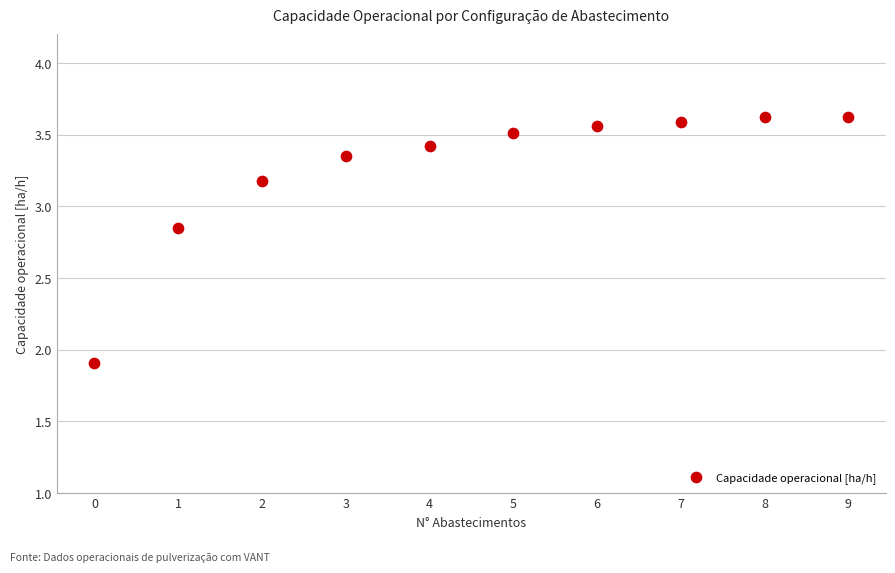

What is the average Y value?

3.3